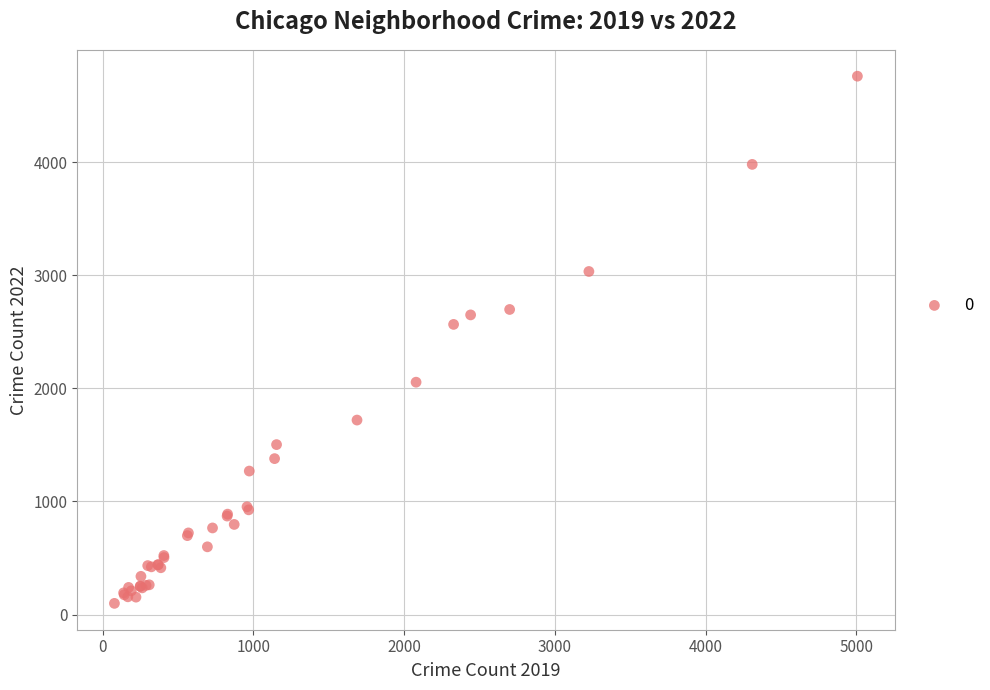

What Y value in the scatter plot is closest to 2430?

2566